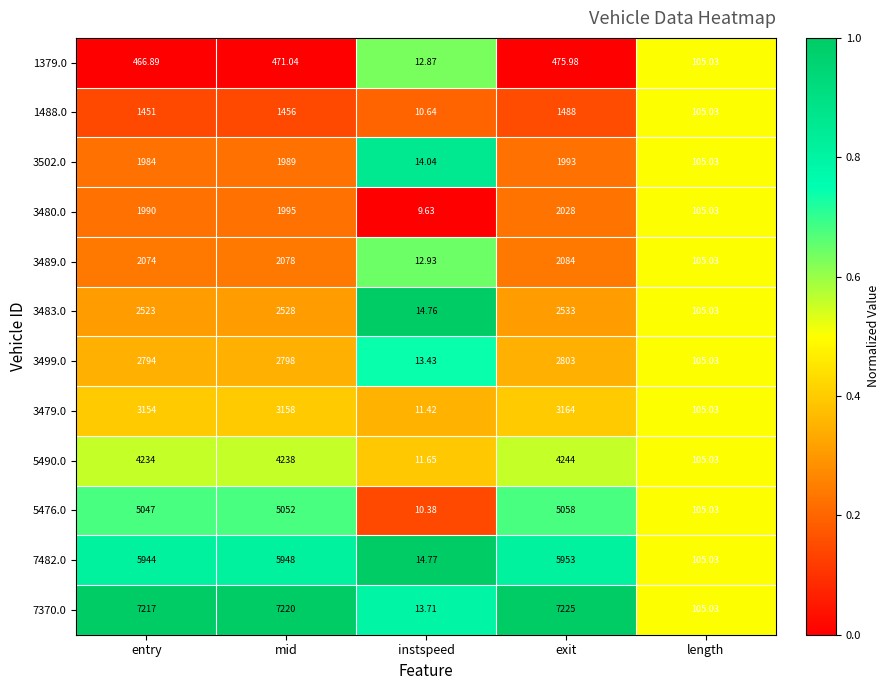

At which category does the chart reach its minimum across all series?

instspeed